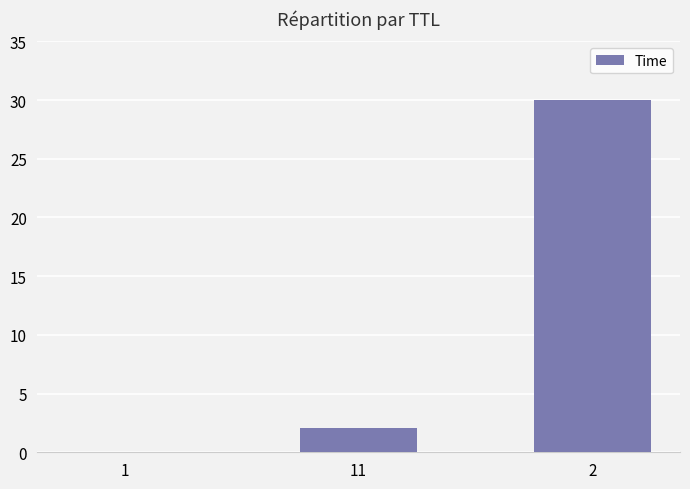

What is the sum of all values?

32.0